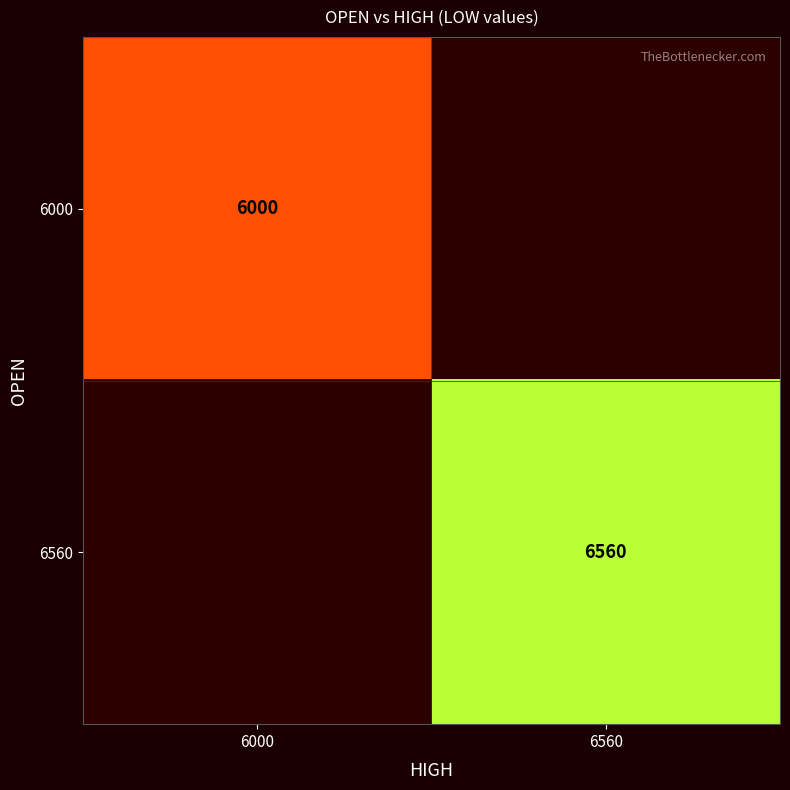

Is it true that 6000 equals 1552 at 6000?

False